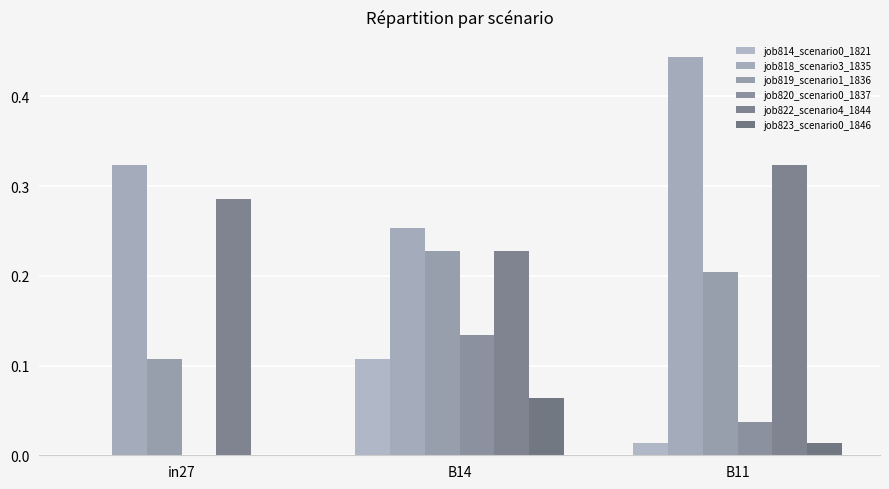

What value does the job819_scenario1_1836 series have at B14?

0.2